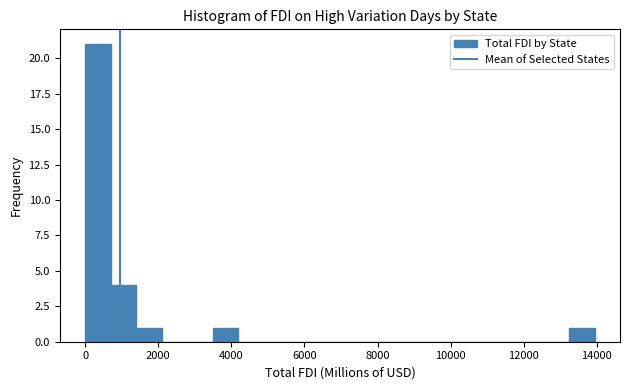

Around what value on the x-axis is the tallest bar? Give the approximate position of its centre, as read against the axis.

400